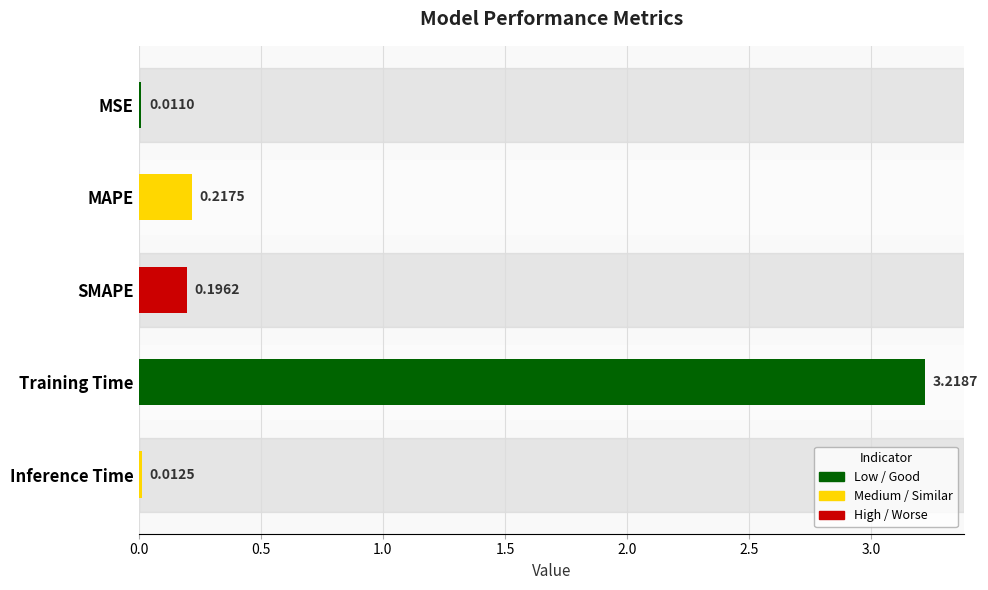

List the labels in order of value, smallest first.

MSE, Inference Time, SMAPE, MAPE, Training Time